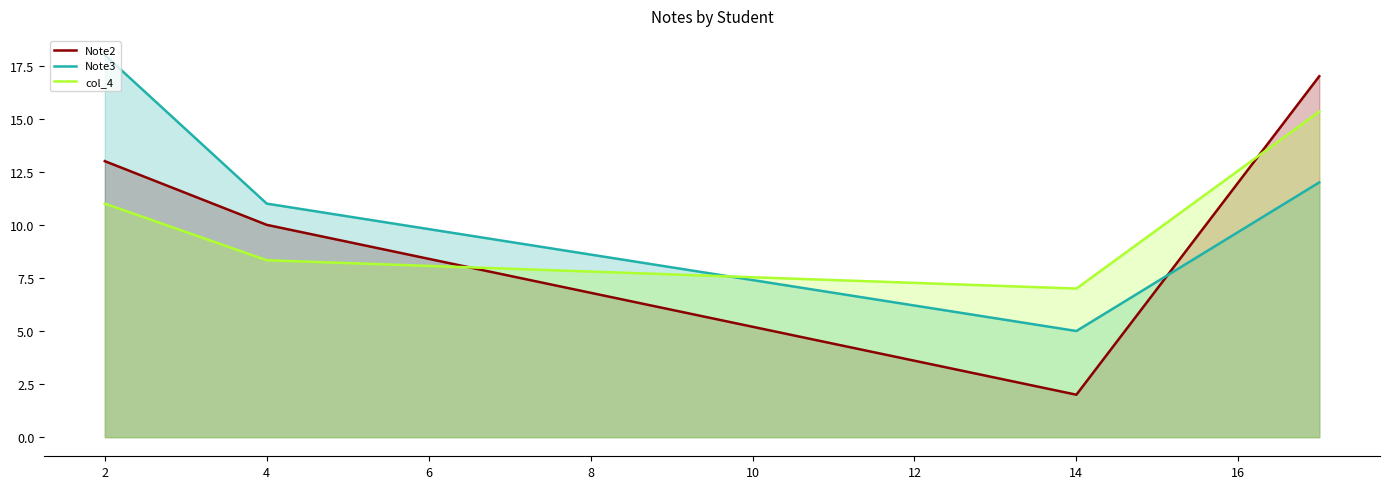

At how many categories does at least one series exceed 12?

2